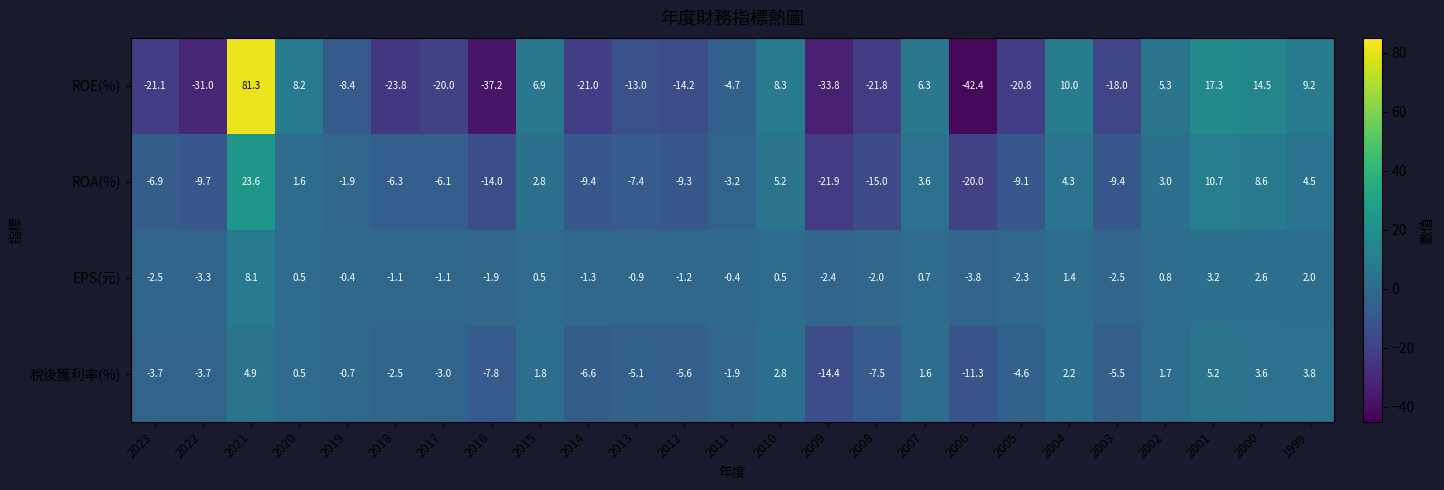

True or false: 稅後獲利率(%) has a value of -4.6 at 2005.

True